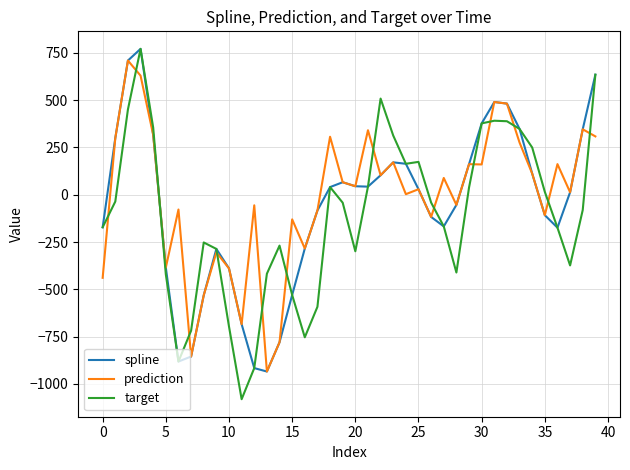

What is the maximum value for prediction?

709.3